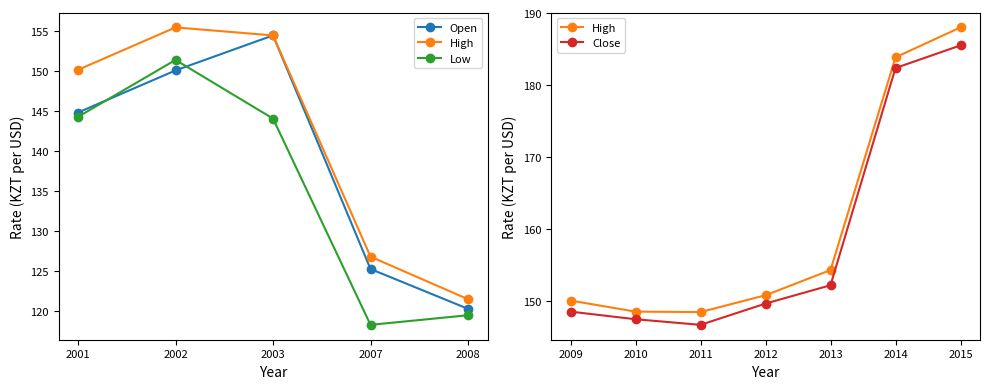

Where does the low series first go above 146?

2002